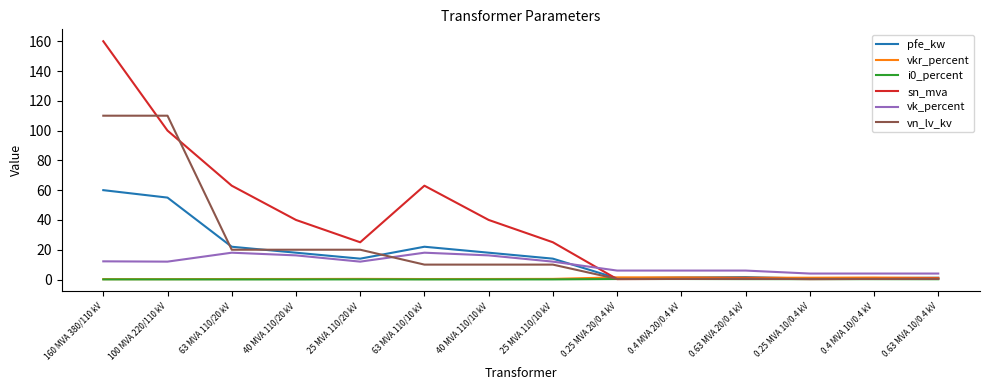

Which series changed the most between 25 MVA 110/20 kV and 0.25 MVA 20/0.4 kV?

sn_mva